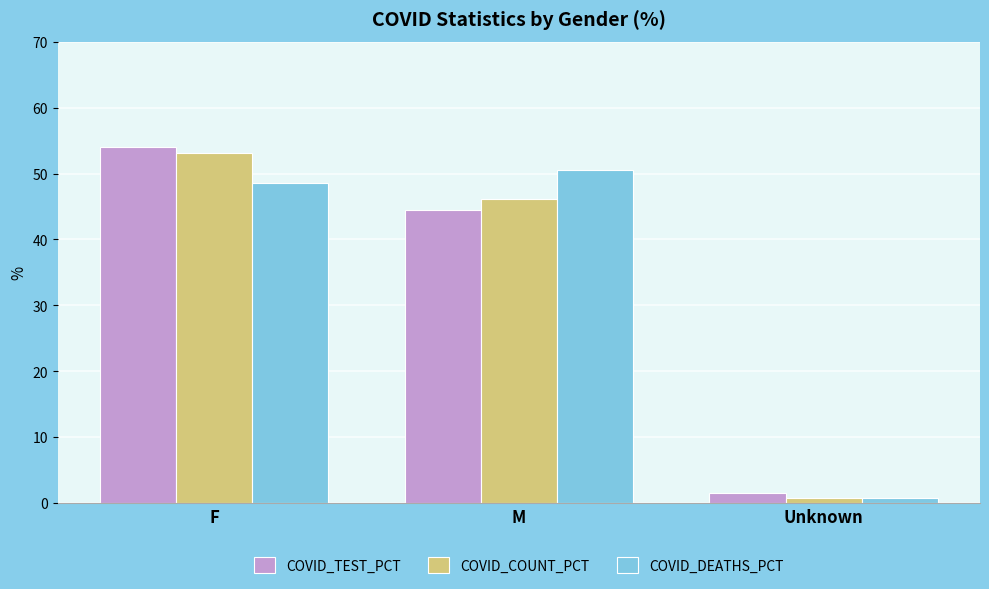

How many data points in COVID_TEST_PCT are above 44?

2